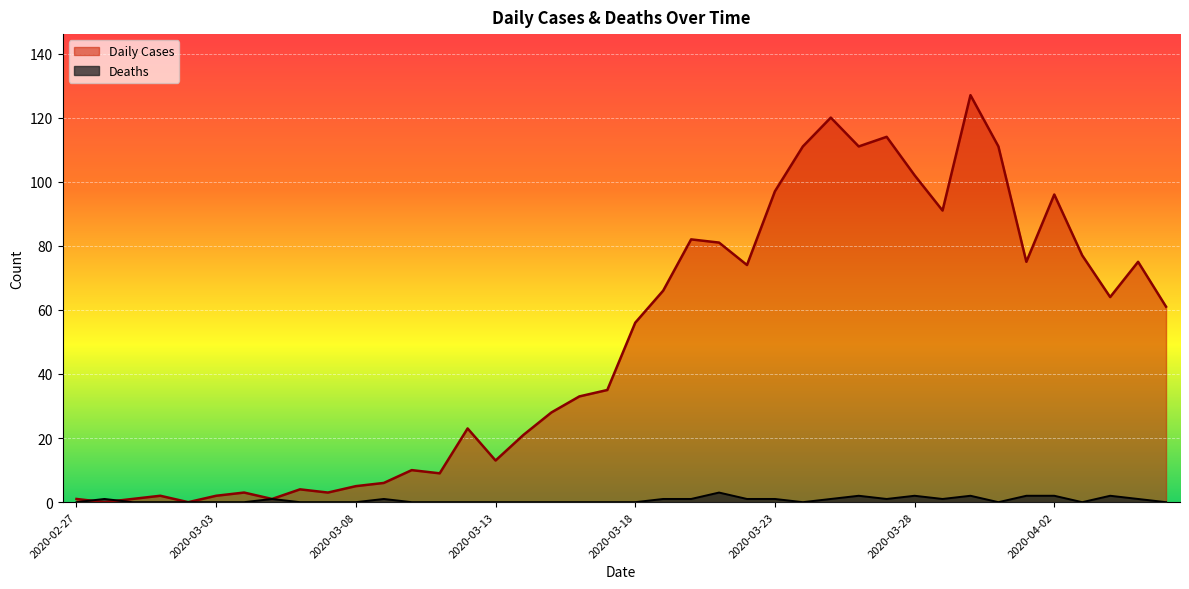

The Daily Cases series shows 56 at 2020-03-18. True or false?

True